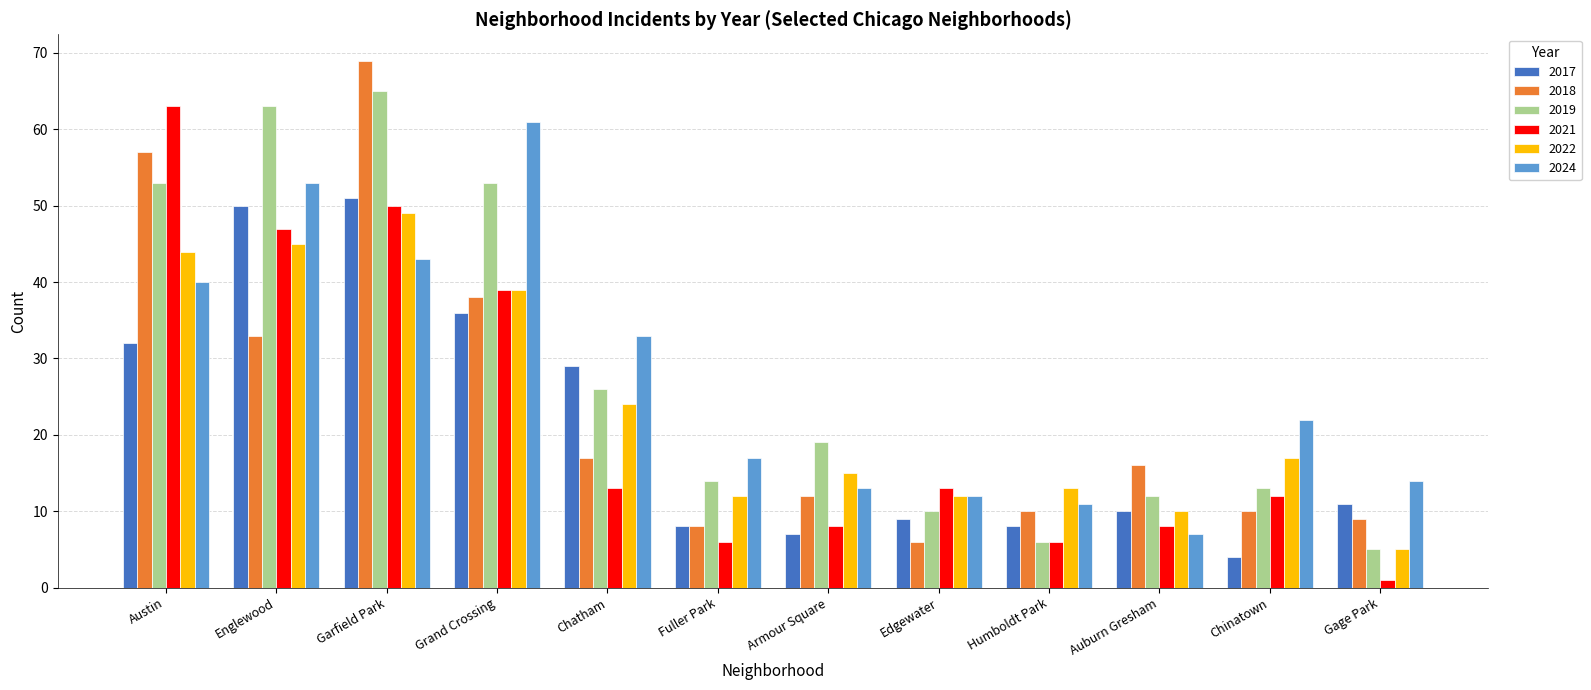

True or false: 2019 has a value of 53 at Grand Crossing.

True